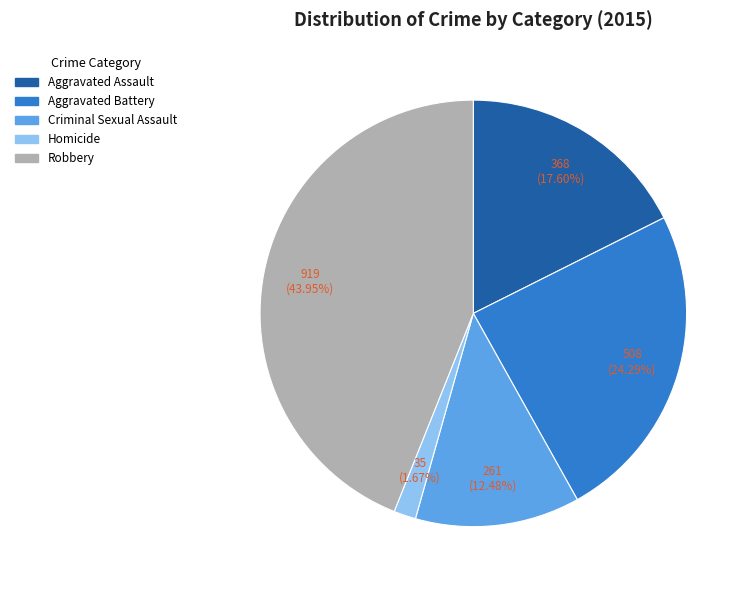

Between Aggravated Assault and Criminal Sexual Assault, which is larger?

Aggravated Assault